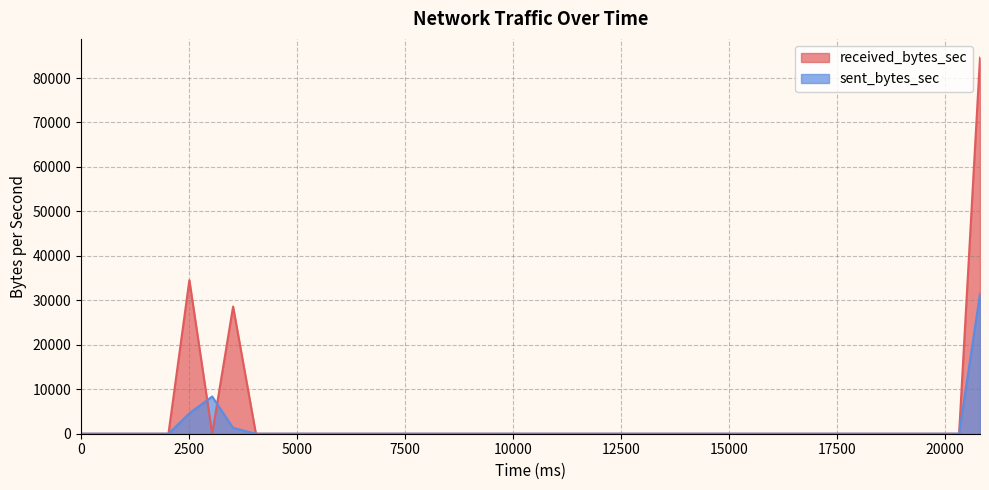

How many distinct data groups are displayed?

2